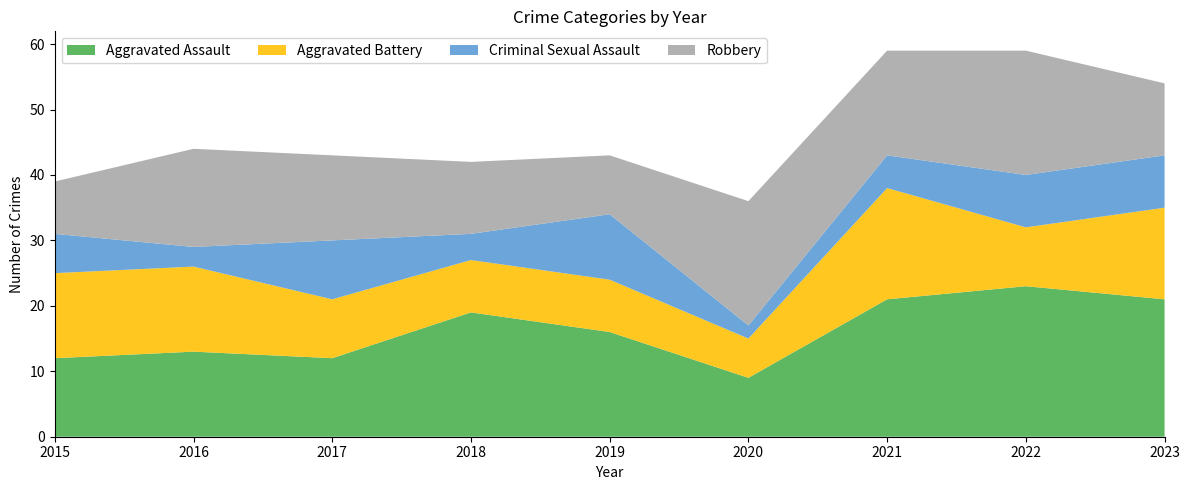

Reading left to right, extract all data points from this chart.

Aggravated Assault: 2015=12	2016=13	2017=12	2018=19	2019=16	2020=9	2021=21	2022=23	2023=21
Aggravated Battery: 2015=13	2016=13	2017=9	2018=8	2019=8	2020=6	2021=17	2022=9	2023=14
Criminal Sexual Assault: 2015=6	2016=3	2017=9	2018=4	2019=10	2020=2	2021=5	2022=8	2023=8
Robbery: 2015=8	2016=15	2017=13	2018=11	2019=9	2020=19	2021=16	2022=19	2023=11